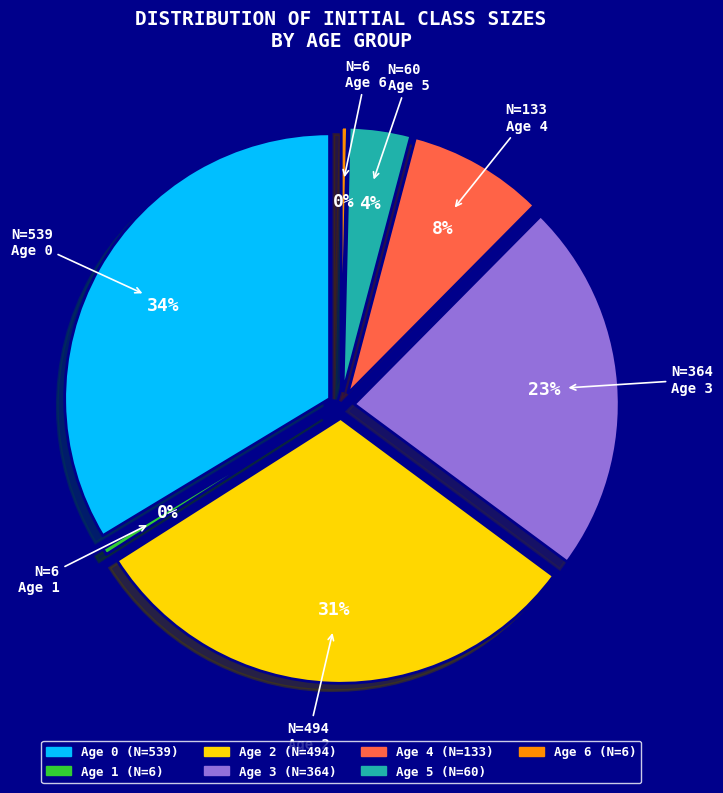

To the nearest percent, what portion does Age 5 represent?

4%